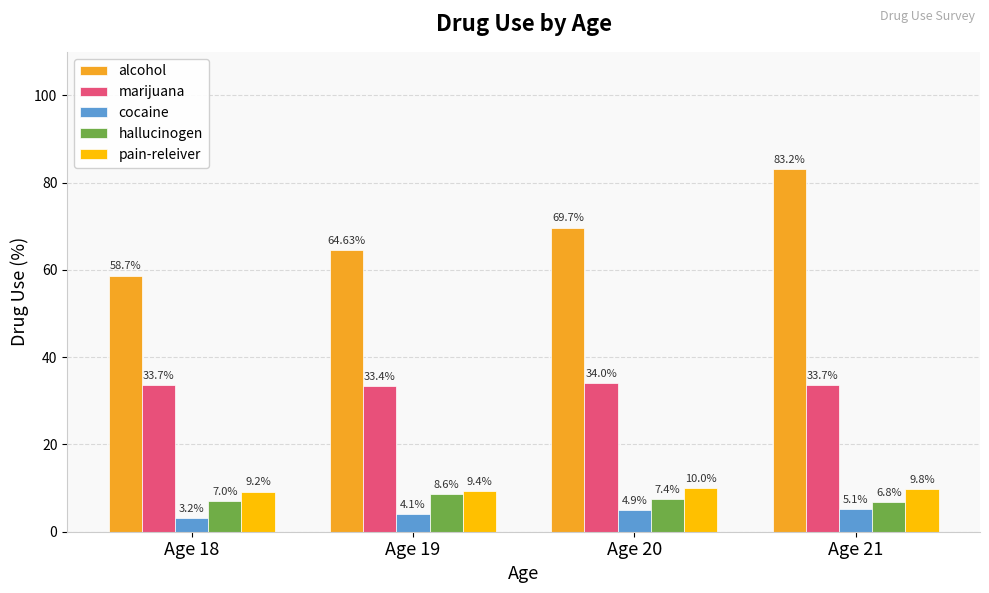

What is the difference between the cocaine values at Age 21 and Age 20?

0.2